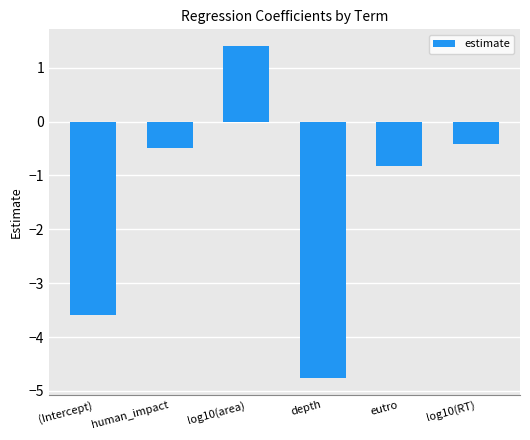

What is the sum of all values?

-8.7